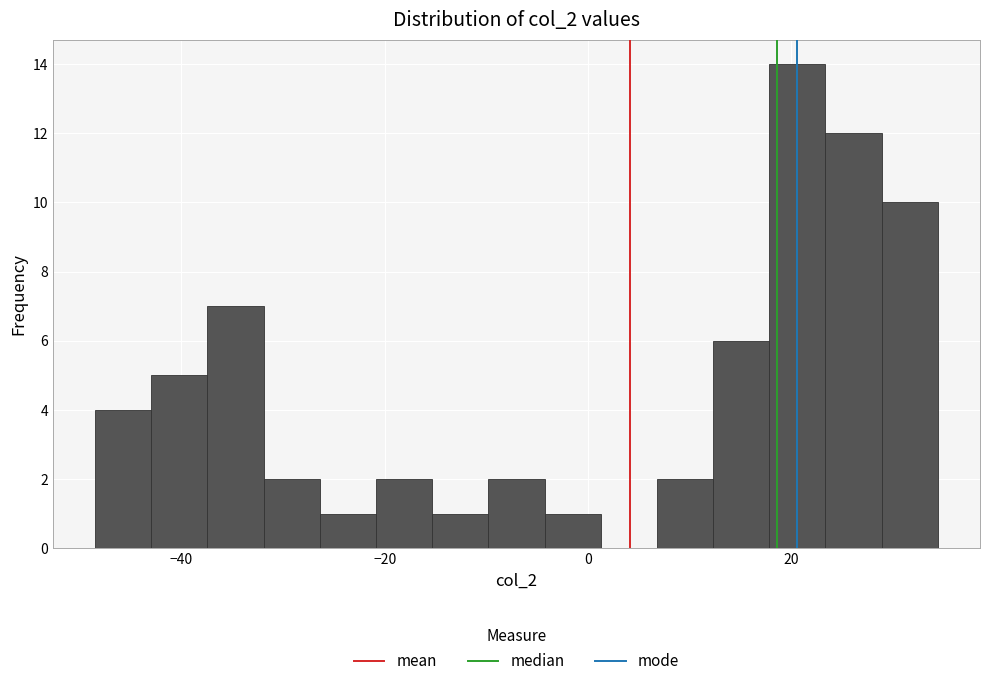

Around what value on the x-axis is the tallest bar? Give the approximate position of its centre, as read against the axis.

20